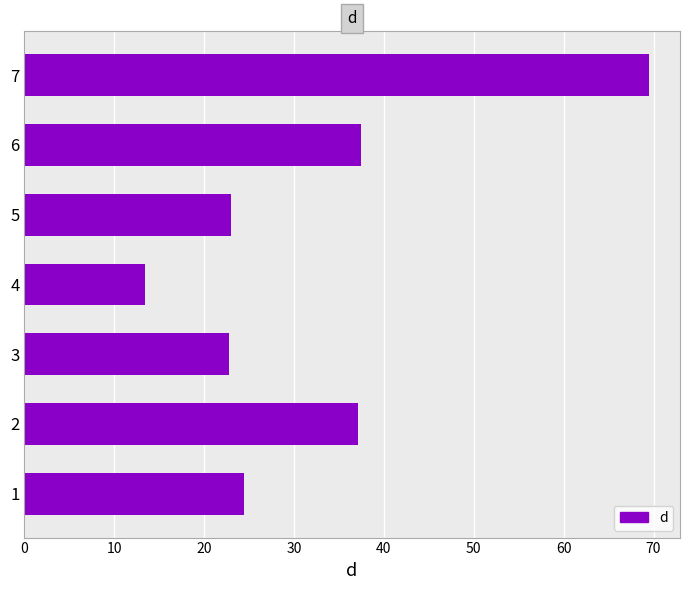

What is the greatest value displayed?

69.5